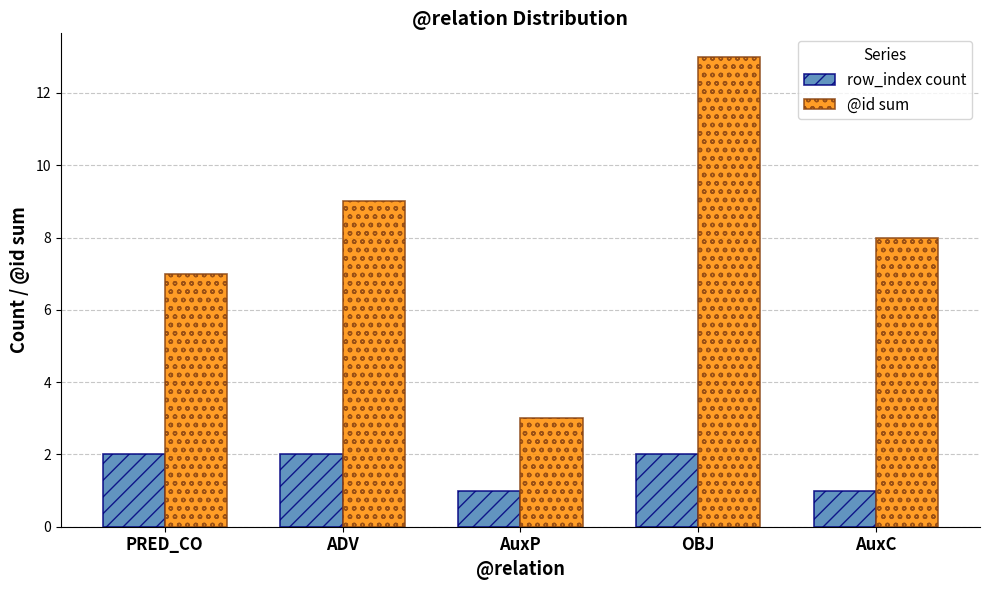

Which series has the widest spread of values?

@id sum